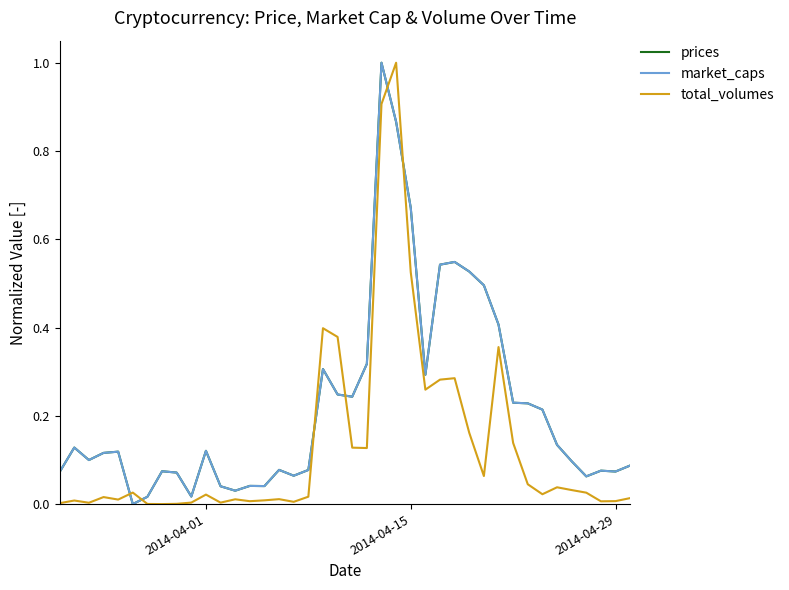

What is the greatest value displayed?

1.0